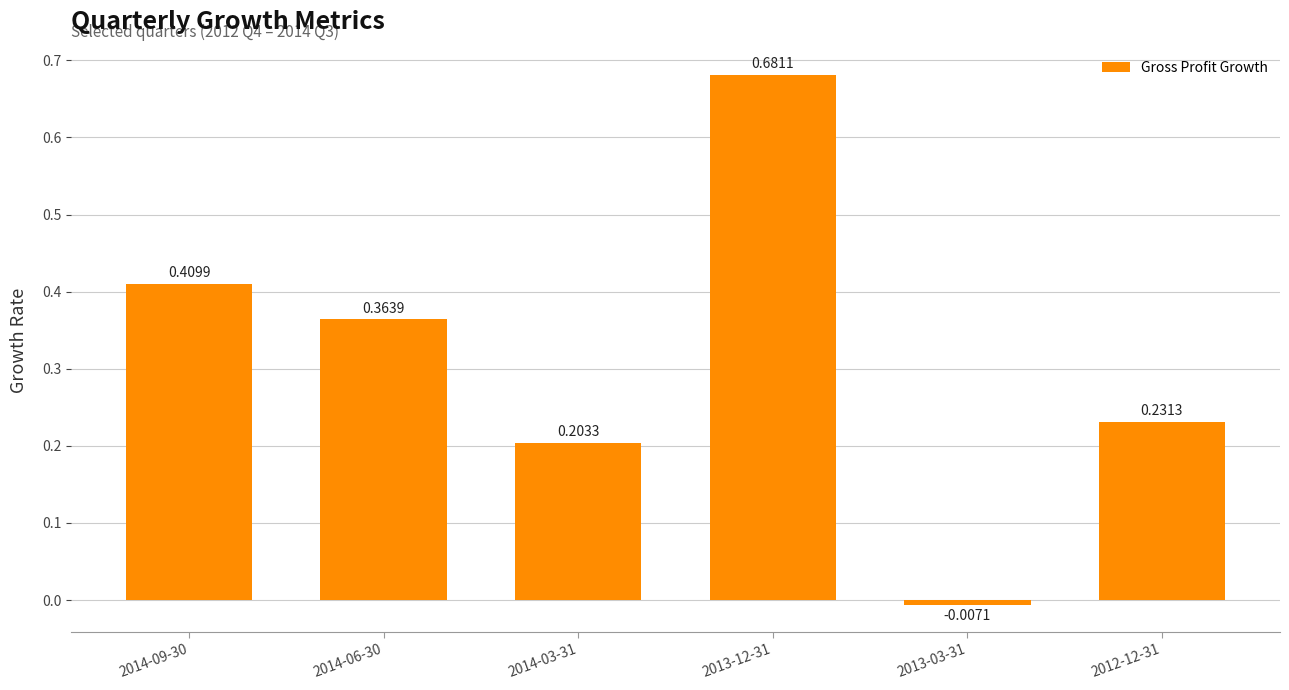

Are the bars grouped side by side (vs. stacked)?

No